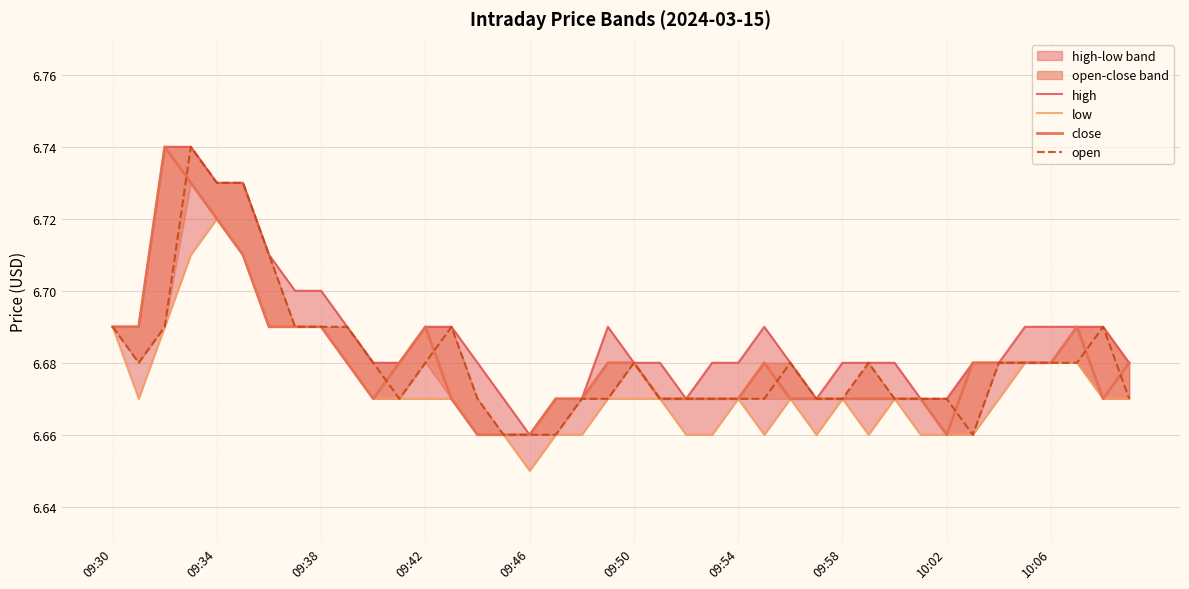

At 21, list the series in order from smallest to largest.

low, close, open, high